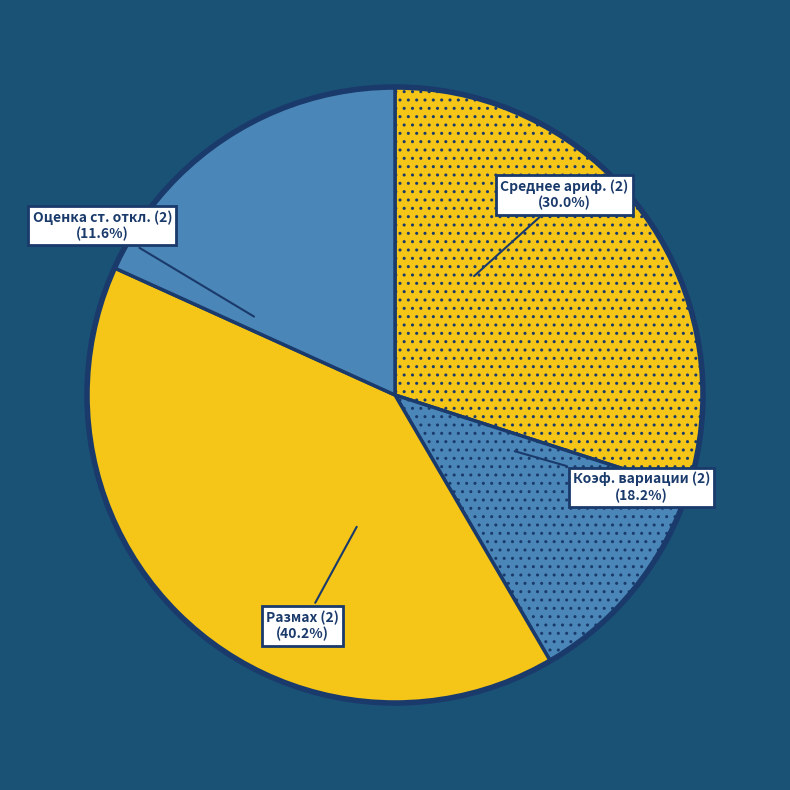

Is there any slice that represents more than half of the pie?

No